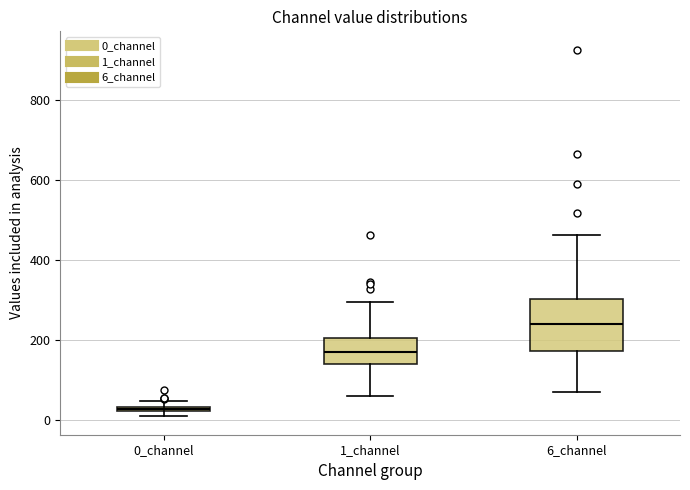

Comparing the boxes themselves (not the whiskers), which one is the tallest?

6_channel